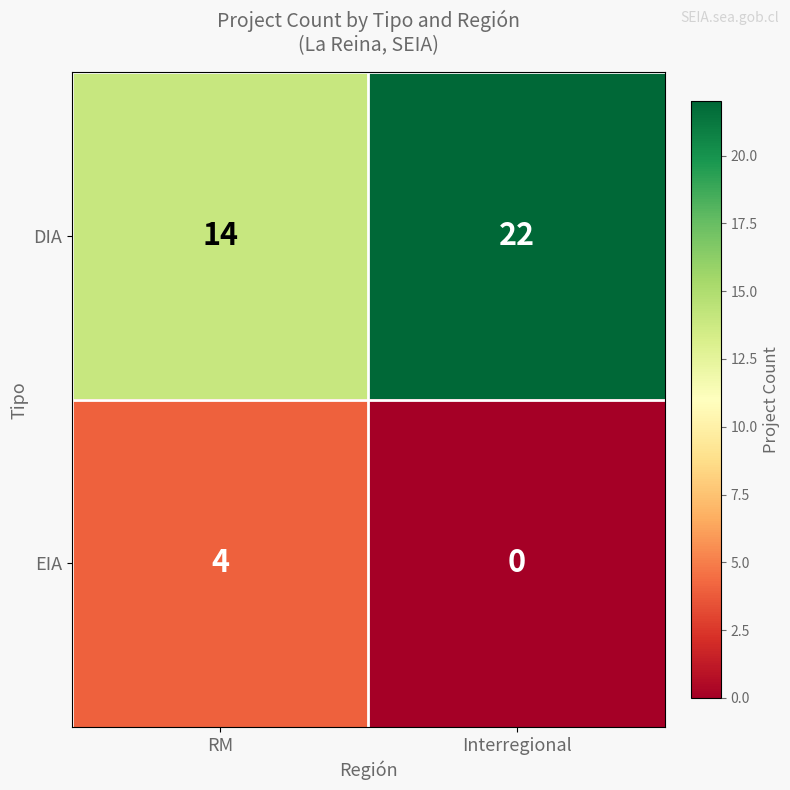

Reading left to right, extract all data points from this chart.

DIA: 14	22
EIA: 4	0